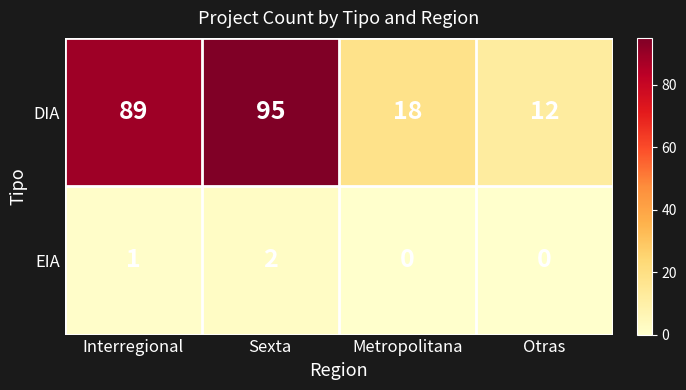

List the series in order of their peak value, highest first.

DIA, EIA